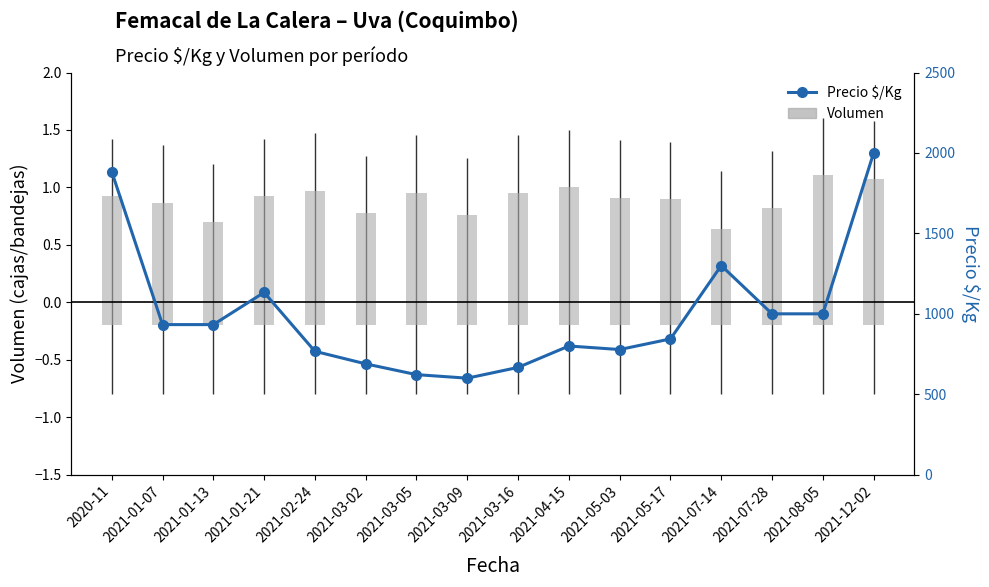

Where is the data nearest to the value 1300?

2021-07-14